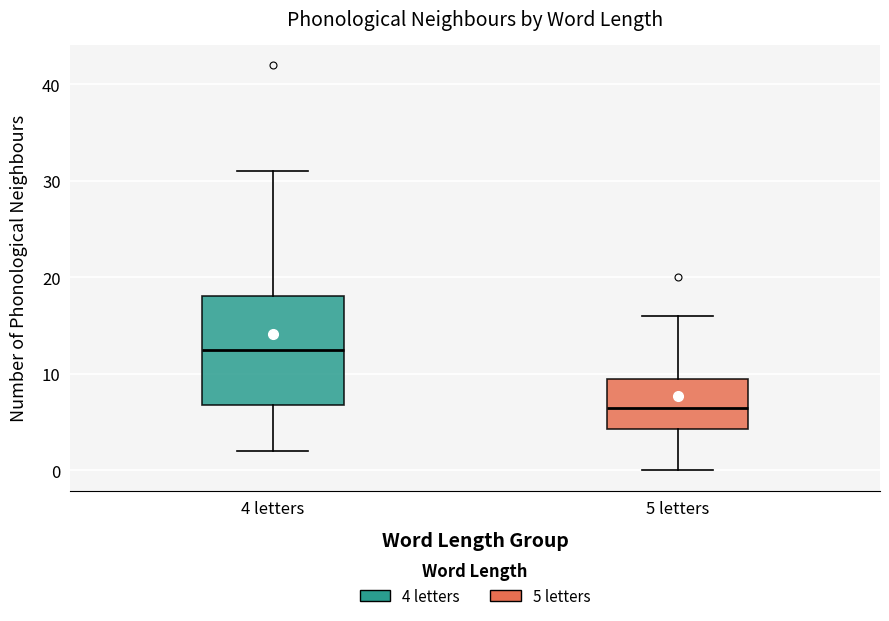

Which box's median line is the highest?

4 letters